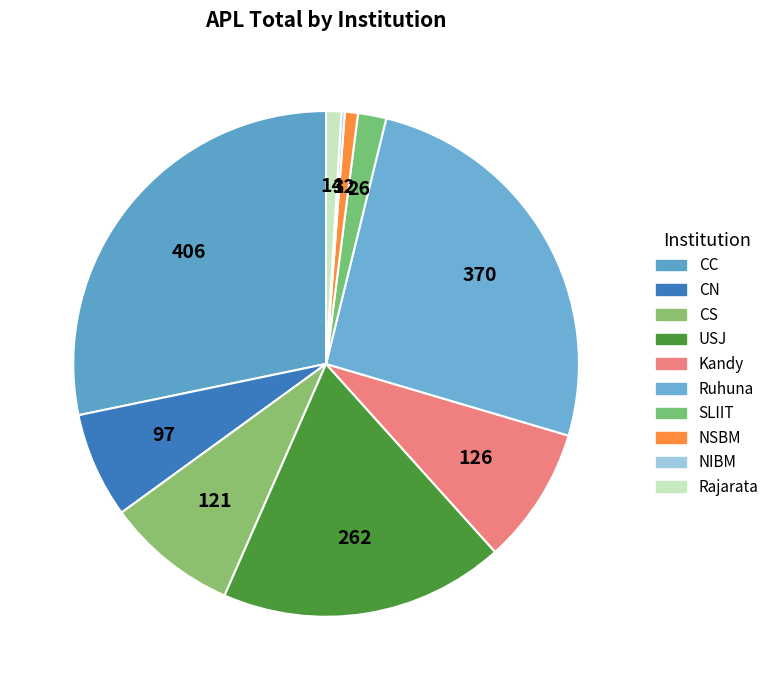

What percentage do NIBM and CS together represent?

8.6%